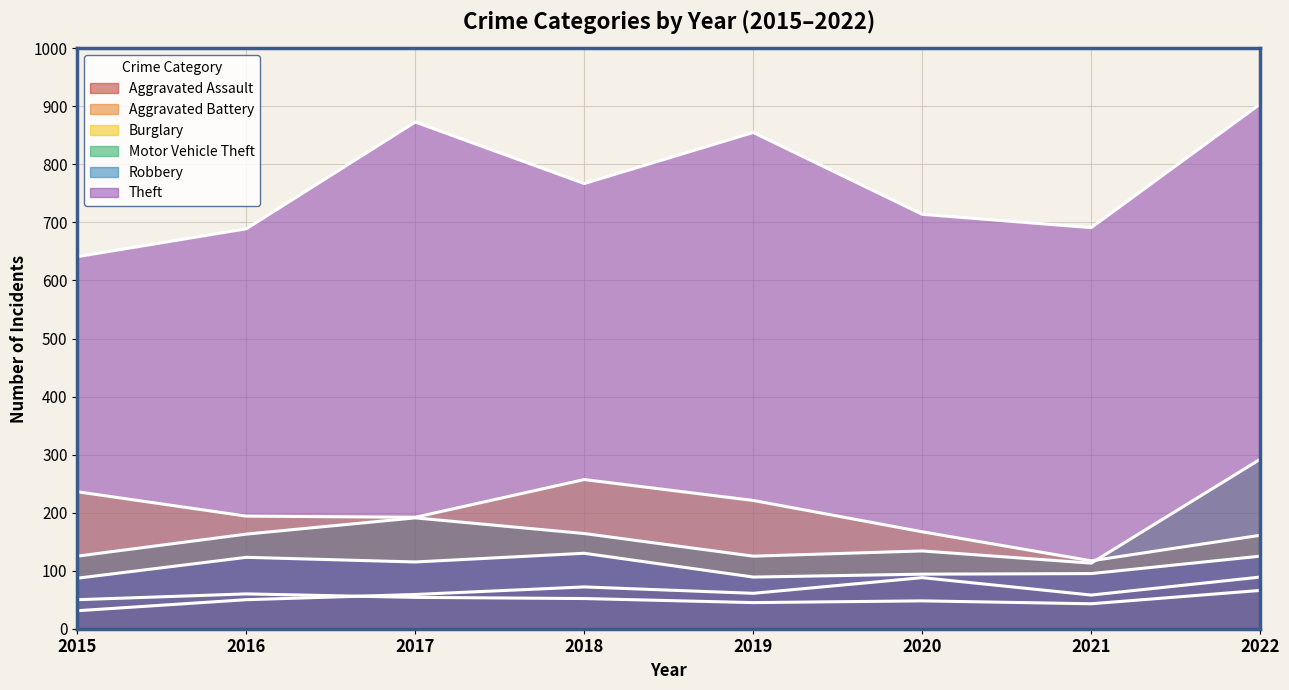

Reading left to right, extract all data points from this chart.

Aggravated Assault: 2015=31	2016=50	2017=59	2018=72	2019=61	2020=88	2021=58	2022=89
Aggravated Battery: 2015=50	2016=60	2017=54	2018=52	2019=45	2020=48	2021=43	2022=66
Burglary: 2015=236	2016=194	2017=192	2018=257	2019=221	2020=167	2021=117	2022=161
Motor Vehicle Theft: 2015=125	2016=163	2017=191	2018=164	2019=125	2020=134	2021=113	2022=292
Robbery: 2015=87	2016=123	2017=115	2018=130	2019=89	2020=94	2021=95	2022=125
Theft: 2015=641	2016=689	2017=873	2018=767	2019=855	2020=714	2021=691	2022=904